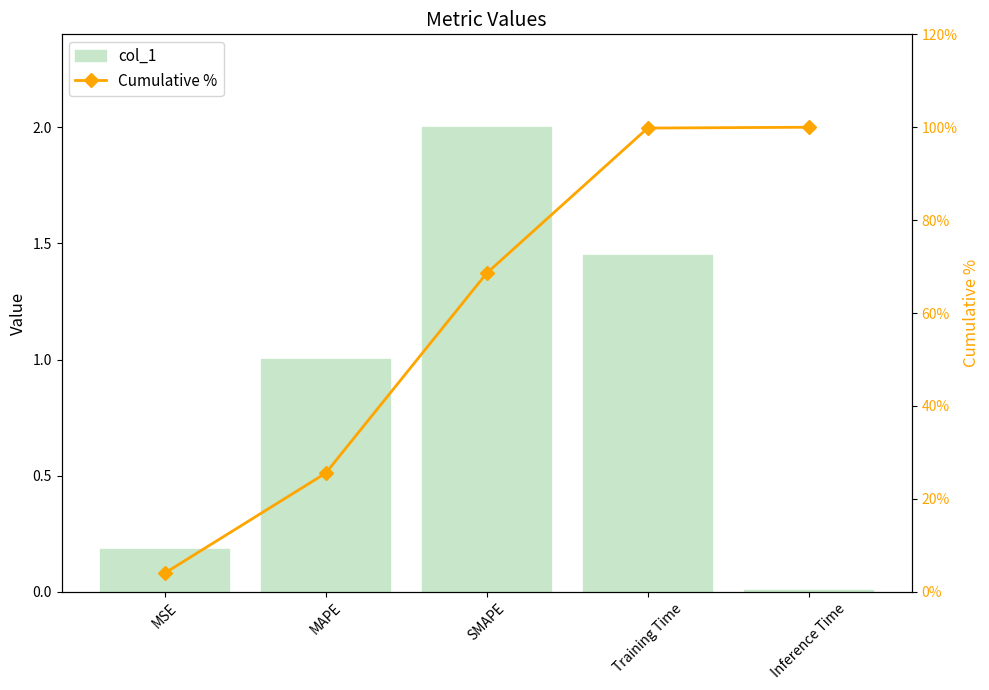

Reading left to right, extract all data points from this chart.

col_1: 0.2	1.0	2.0	1.5	0.0
Cumulative %: 4.0	25.5	68.6	99.8	100.0